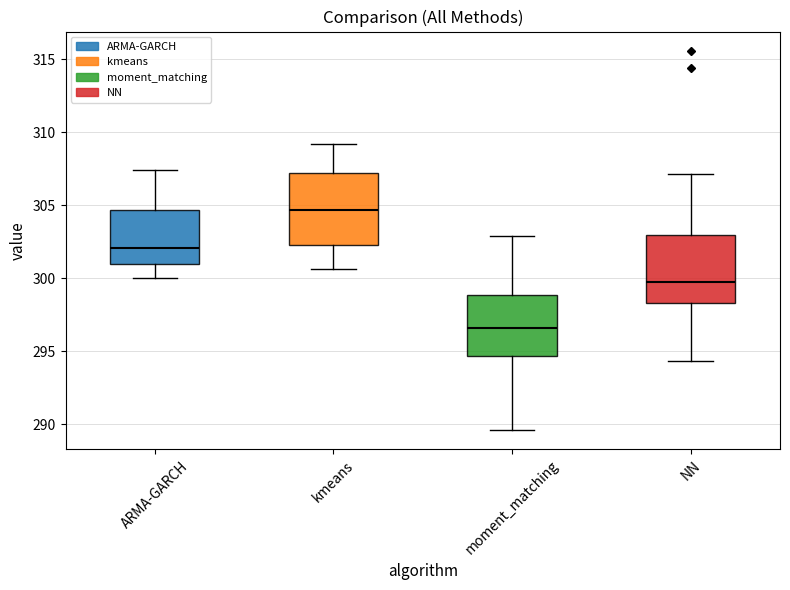

Reading left to right, transcribe this box plot: for each box, give where its median line is, the range the box spans, and where its two whiskers end, as read against the y-axis. The values are not printed on the chart, so give them approximately, as read against the axis.

ARMA-GARCH: median 302.0, box 301.0 to 304.5, whiskers 300.0 to 307.5
kmeans: median 304.5, box 302.5 to 307.0, whiskers 300.5 to 309.0
moment_matching: median 296.5, box 294.5 to 299.0, whiskers 289.5 to 303.0
NN: median 300.0, box 298.5 to 303.0, whiskers 294.5 to 307.0